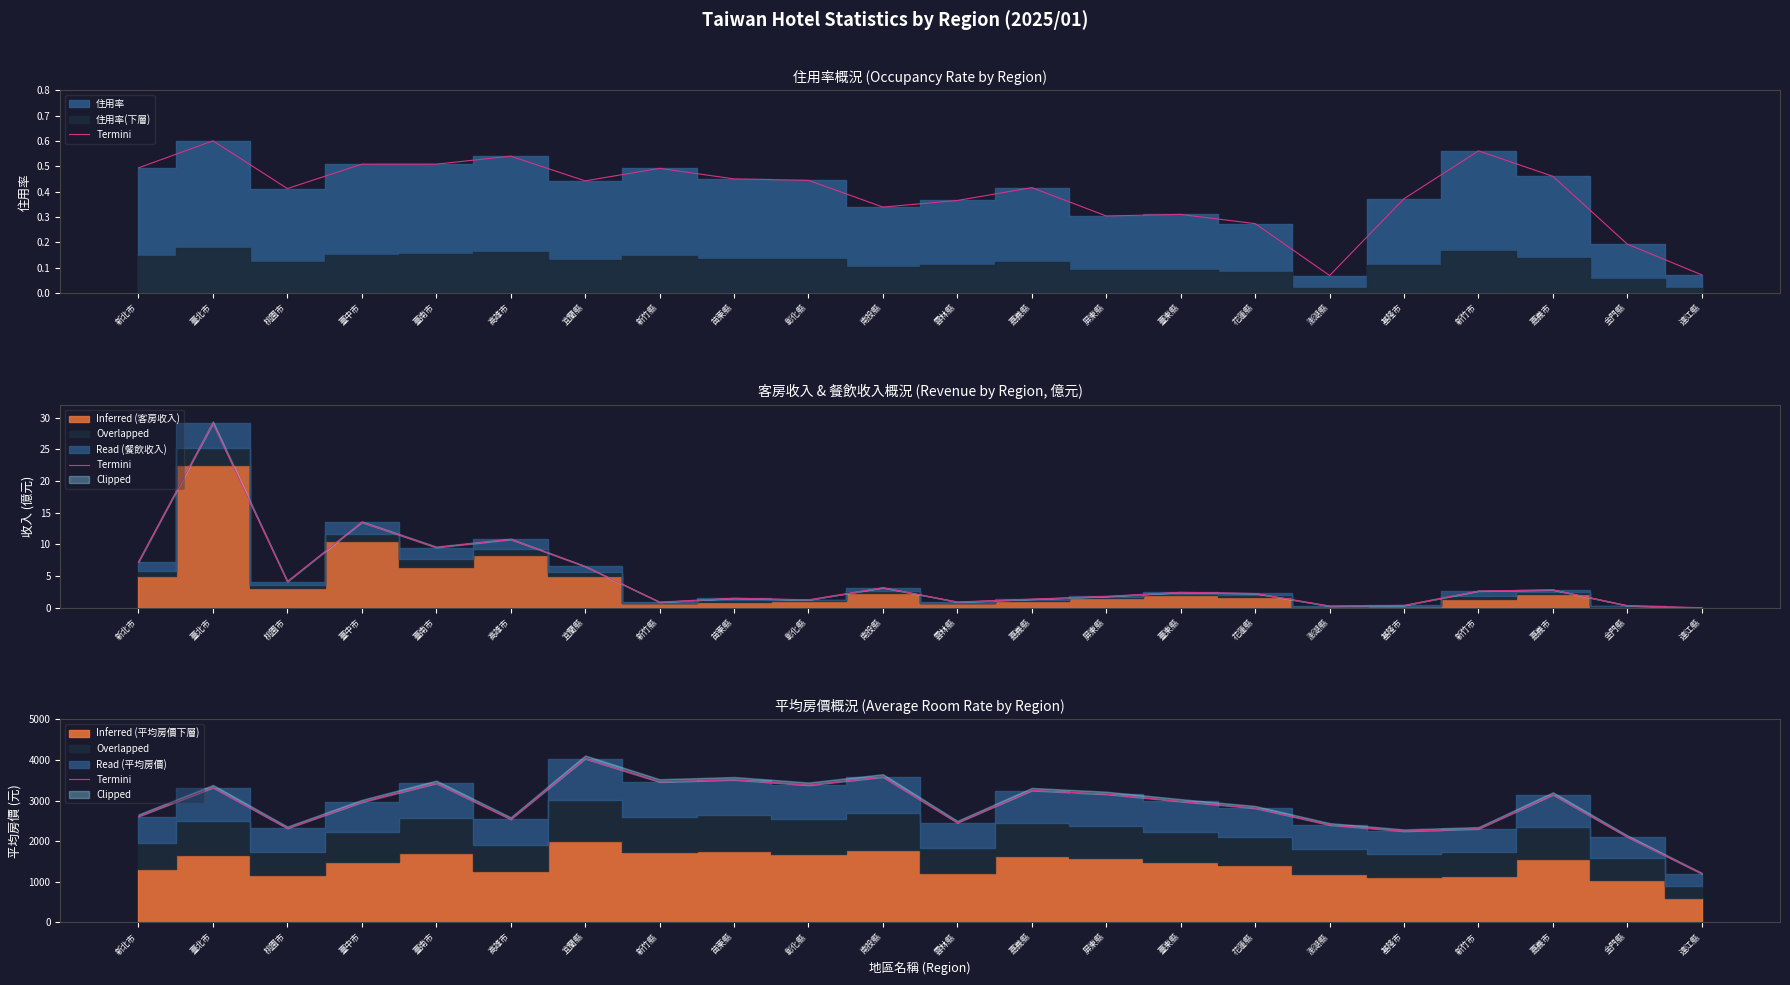

Which label corresponds to the largest value in the chart?

宜蘭縣